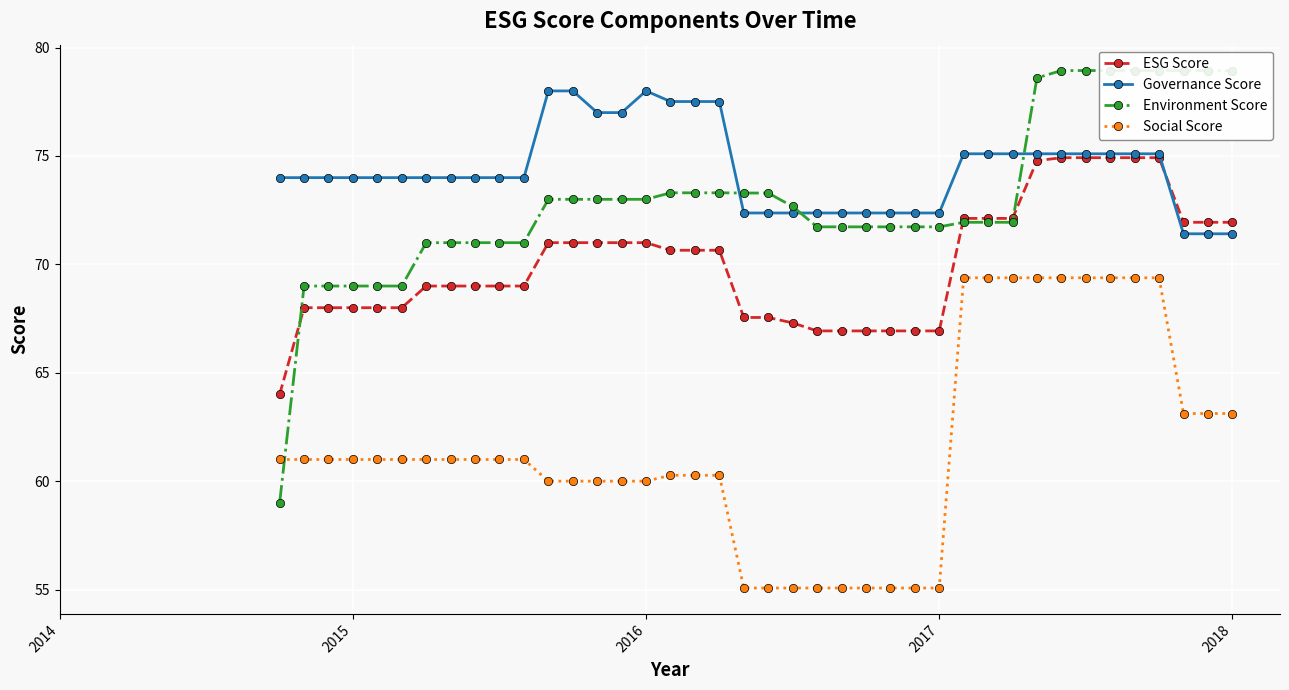

What is the lowest value of the Social Score series?

55.1